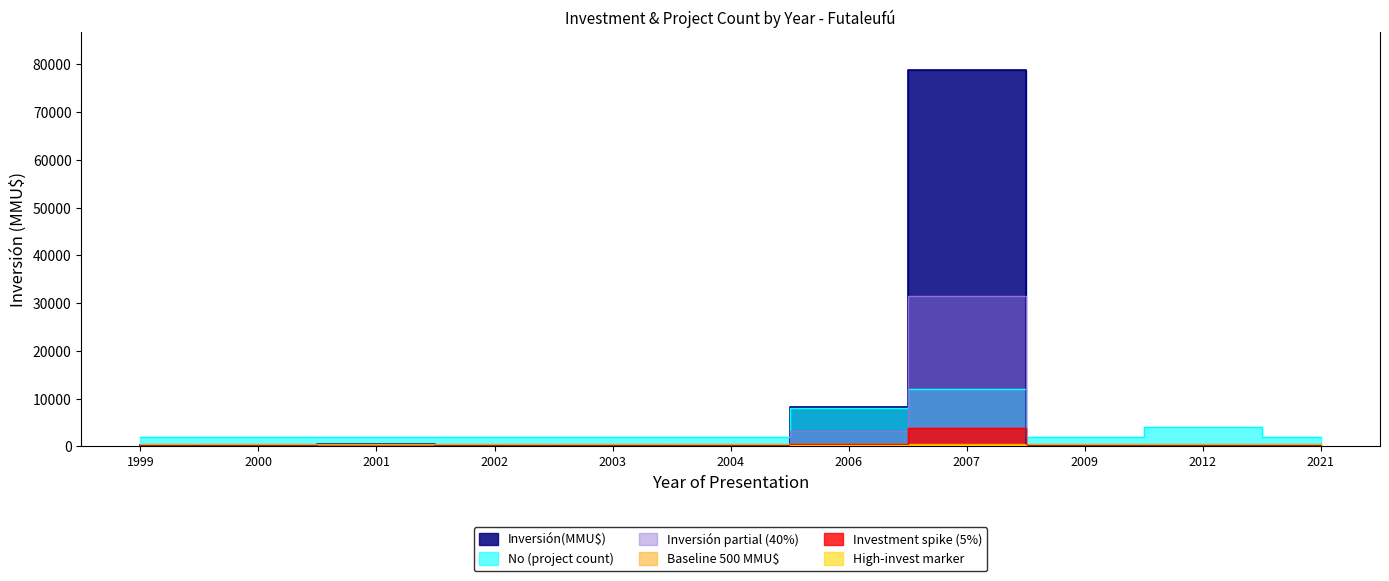

Is the value of No (project count) at 2006 greater than the value of Inversión(MMU$) at 1999?

Yes